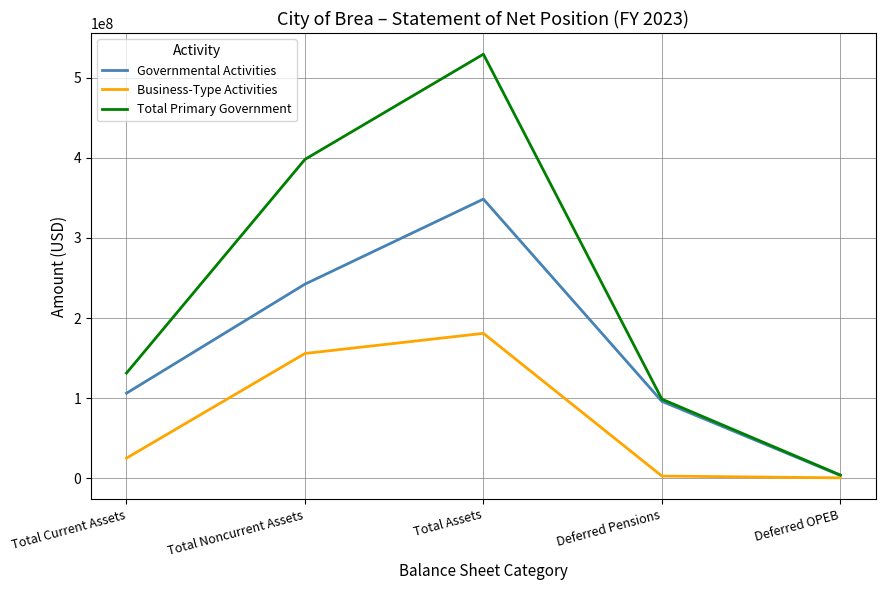

How many series are shown in this chart?

3